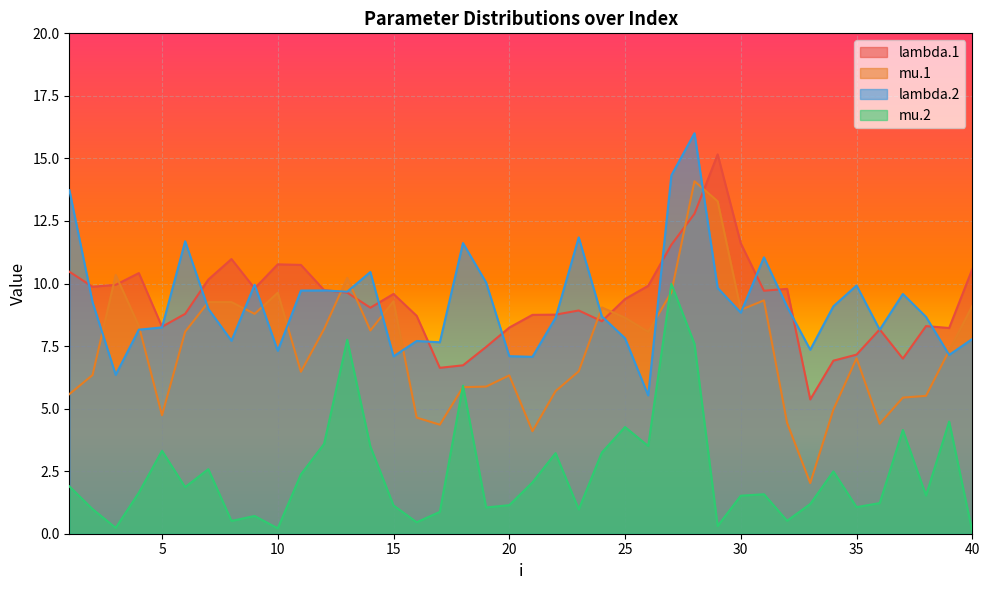

List the labels in order of mu.1 value, smallest first.

33, 21, 17, 36, 32, 16, 5, 34, 37, 38, 1, 22, 18, 19, 20, 2, 11, 23, 35, 39, 26, 6, 14, 12, 4, 25, 9, 30, 24, 40, 8, 7, 15, 31, 10, 27, 13, 3, 29, 28